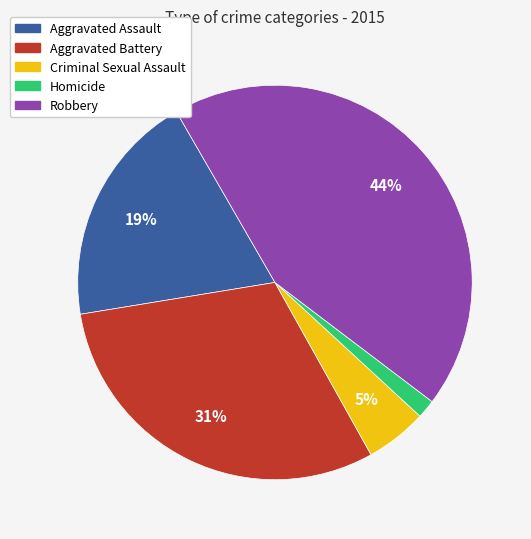

Between Aggravated Assault and Homicide, which is larger?

Aggravated Assault